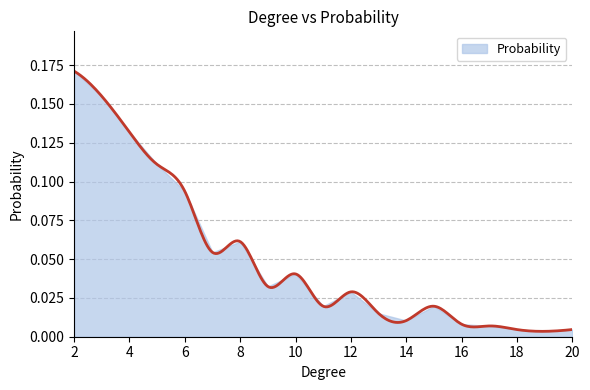

List the labels in order of value, smallest first.

19, 18, 20, 17, 16, 14, 13, 11, 15, 12, 9, 10, 7, 8, 6, 5, 4, 3, 2